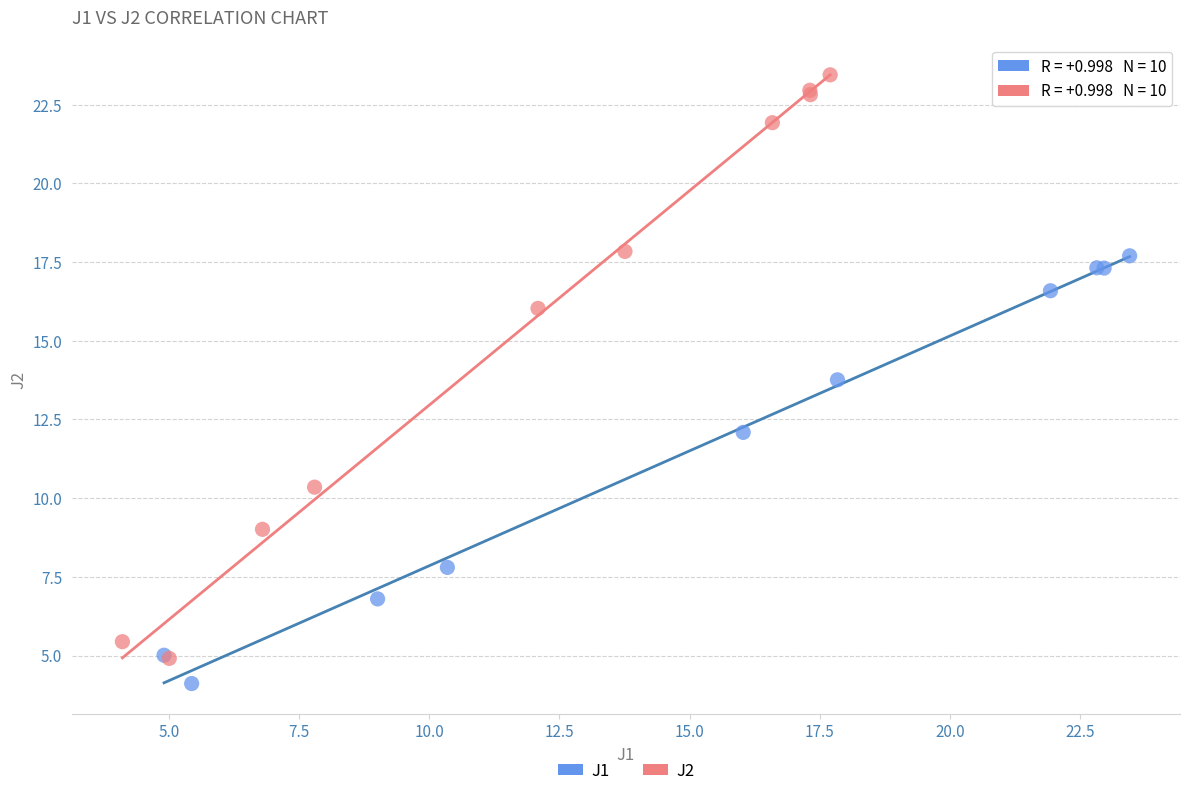

Which series has the widest spread of Y values?

J2